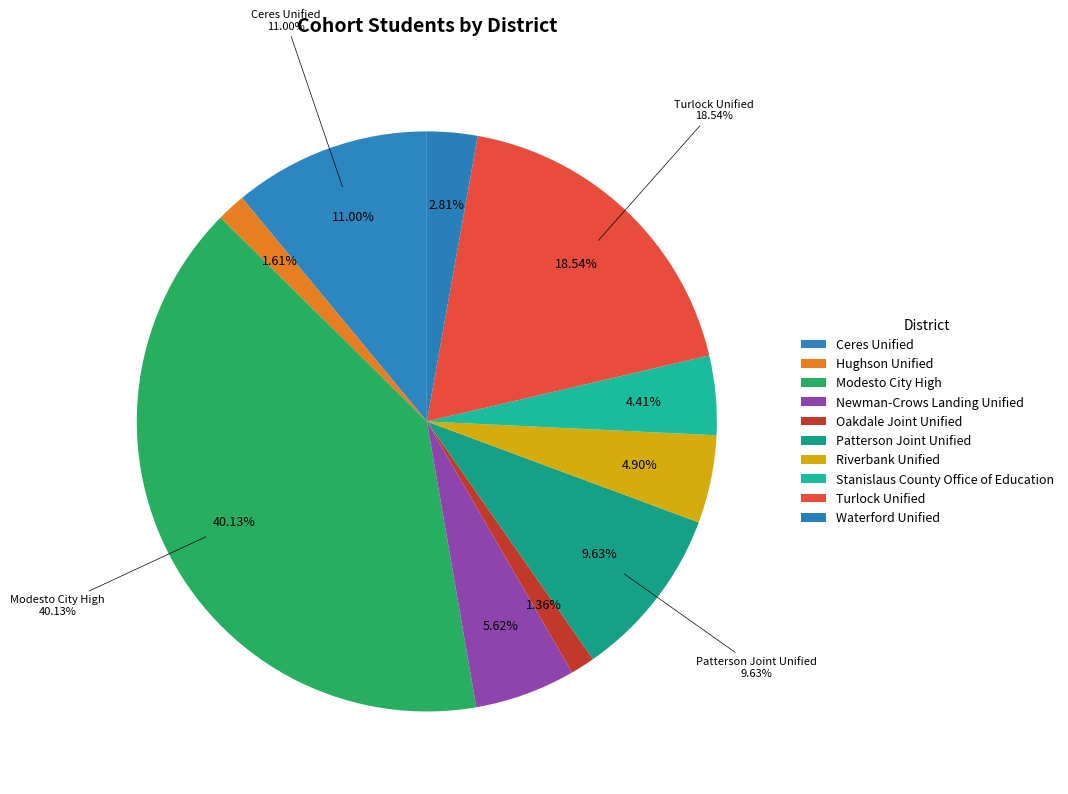

Does any single category account for the majority?

No